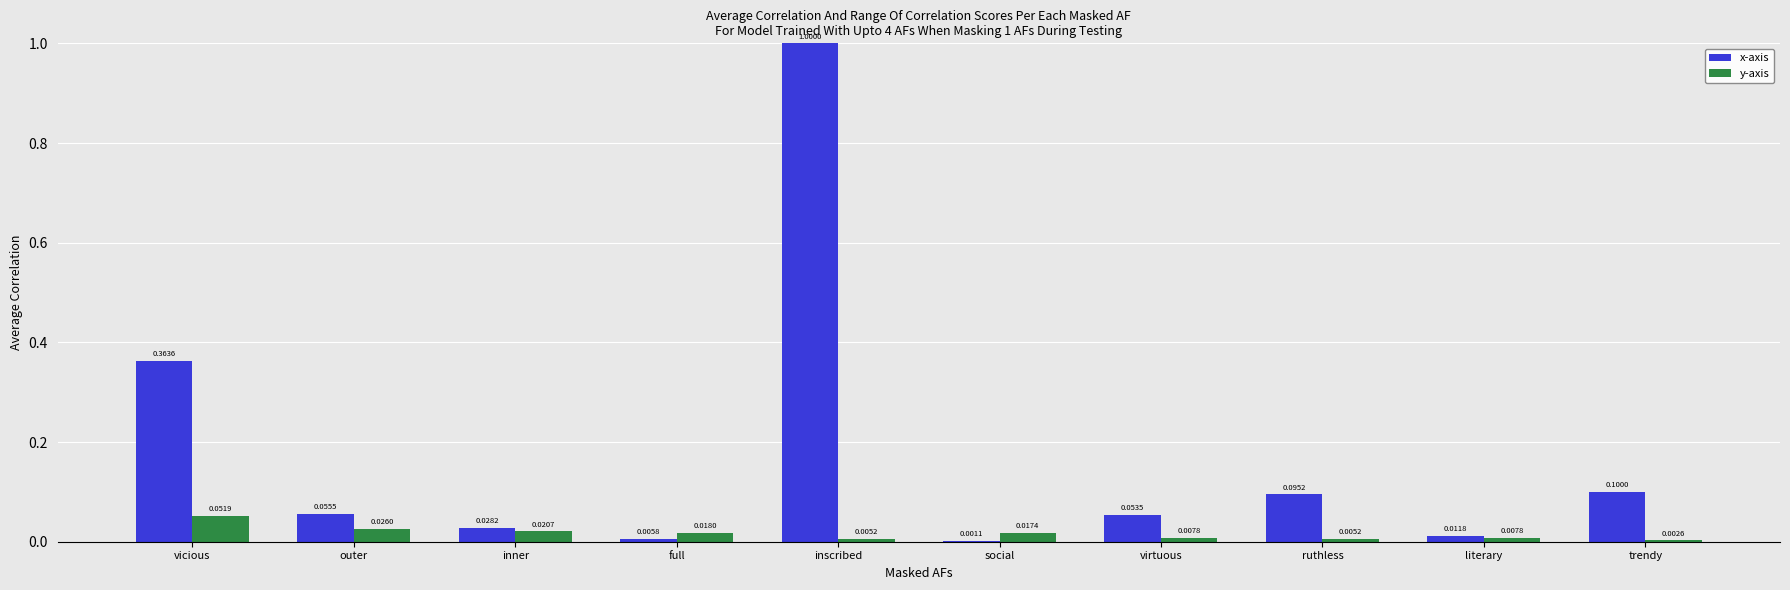

Where is y-axis nearest to the value 0?

trendy